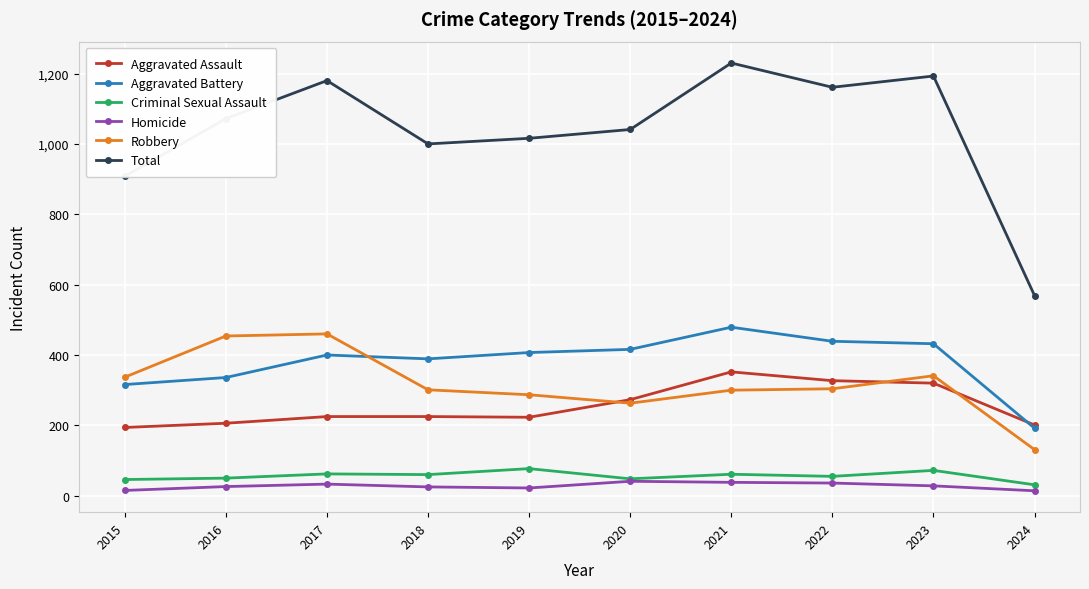

Where is the first local minimum for Robbery?

2020